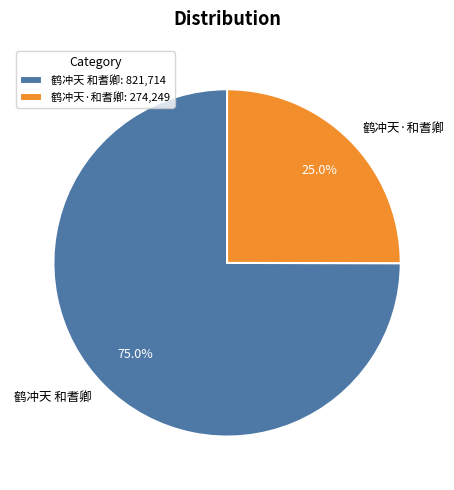

Which has a higher value, 鹤冲天·和耆卿 or 鹤冲天 和耆卿?

鹤冲天 和耆卿